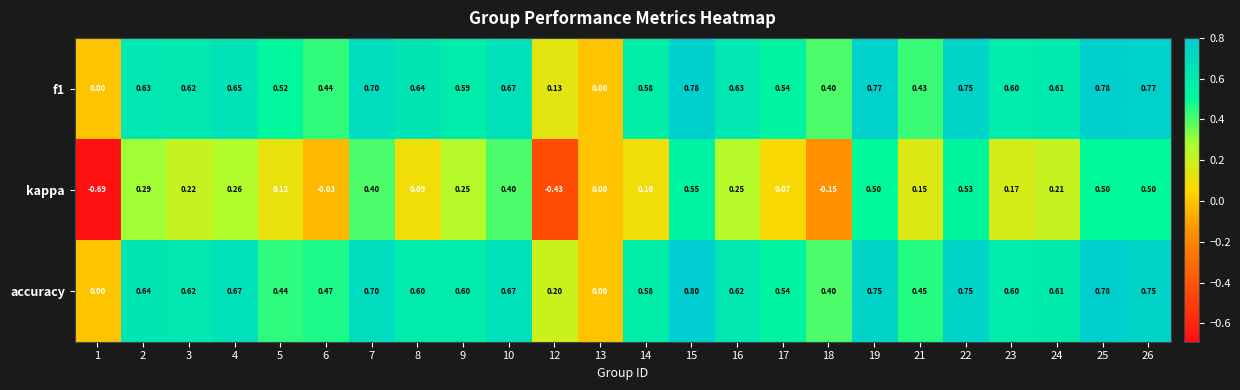

Is the value of f1 at 26 greater than the value of accuracy at 16?

Yes